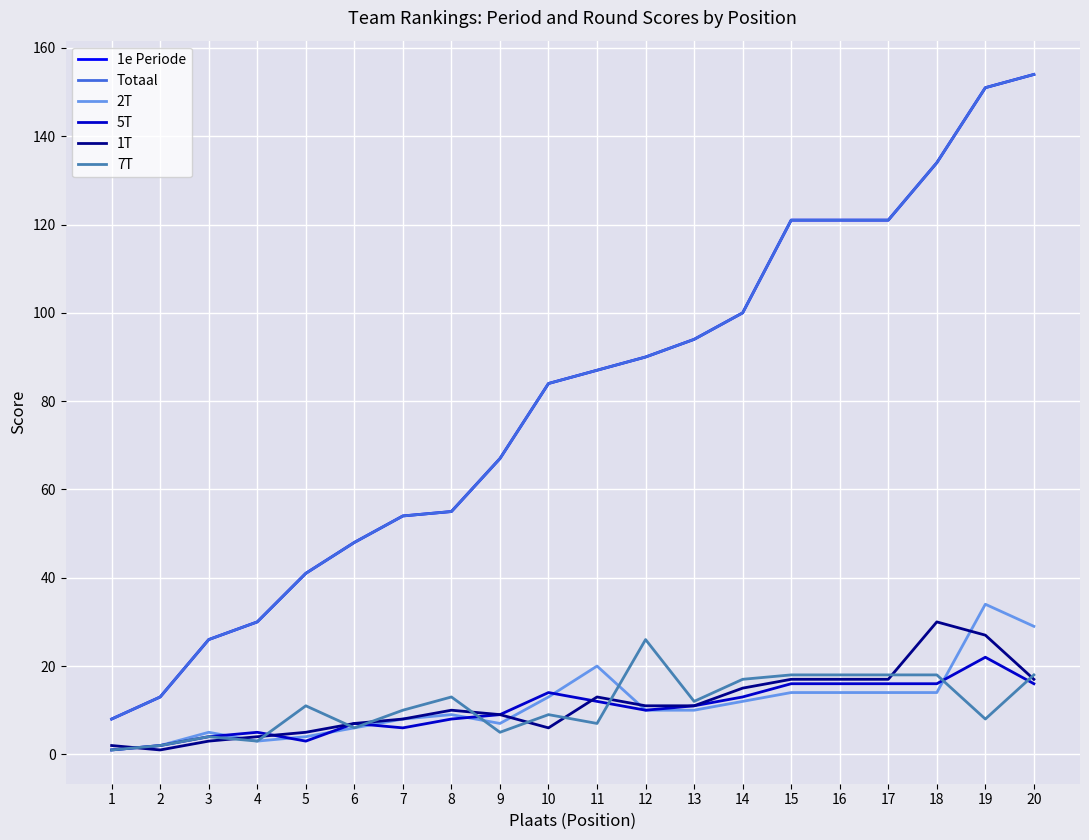

Is this an area chart (filled region under the line)?

No